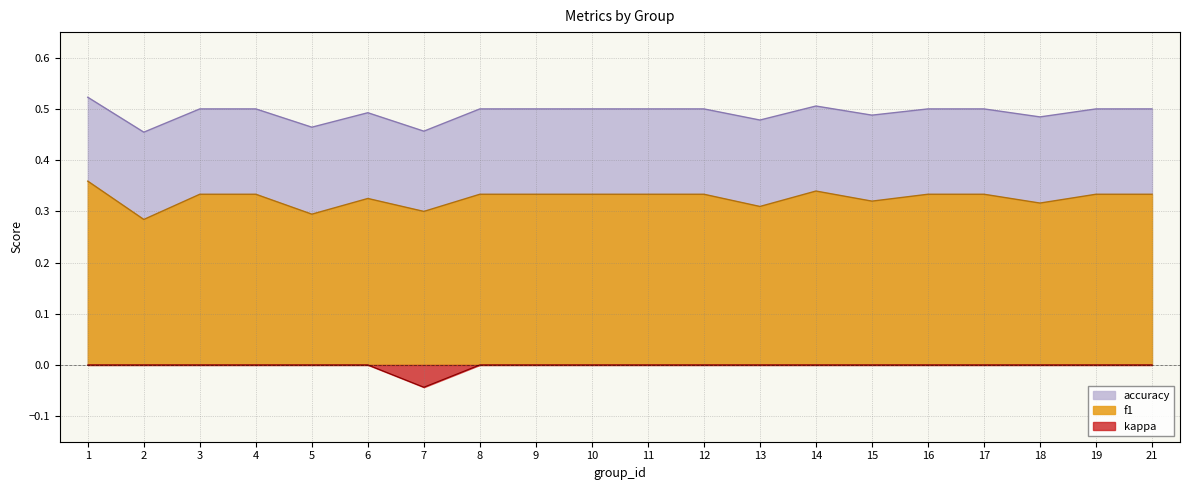

Is the value of f1 at 15 greater than the value of kappa at 8?

Yes